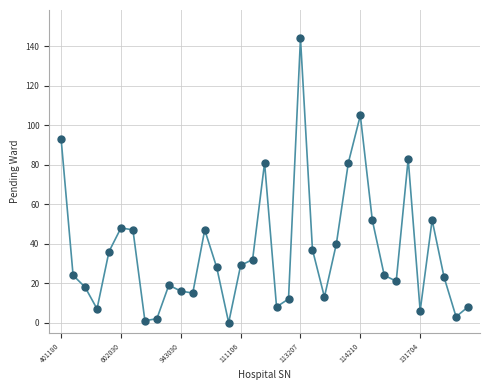

What is the range of Y values (max minus min)?

144